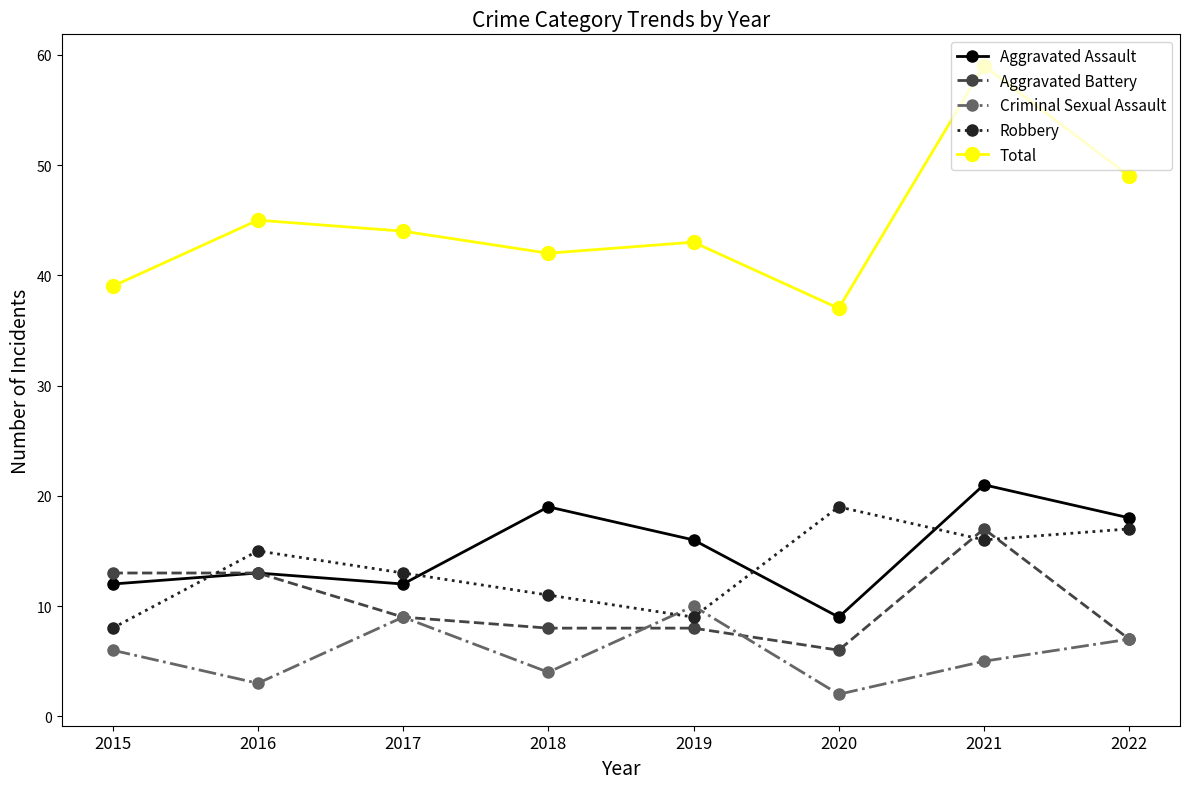

Reading left to right, list all the values displayed in this chart.

Aggravated Assault: 12	13	12	19	16	9	21	18
Aggravated Battery: 13	13	9	8	8	6	17	7
Criminal Sexual Assault: 6	3	9	4	10	2	5	7
Robbery: 8	15	13	11	9	19	16	17
Total: 39	45	44	42	43	37	59	49